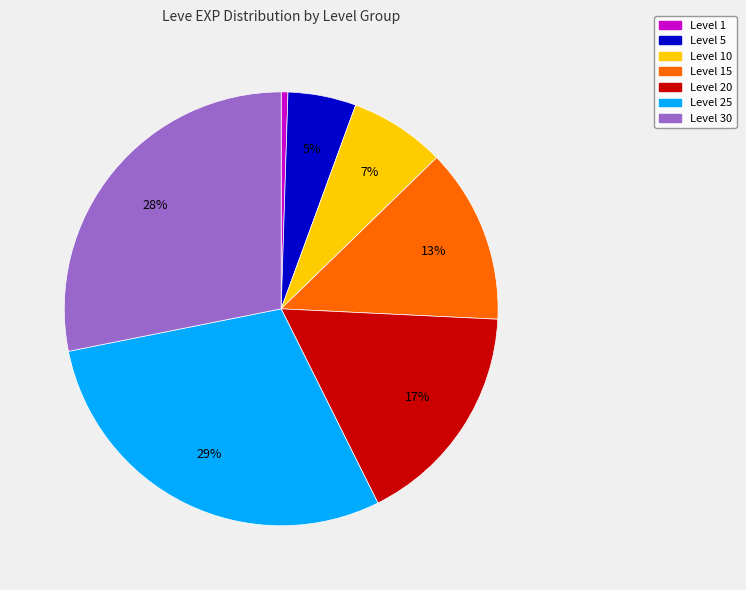

Count the number of slices in the pie.

7